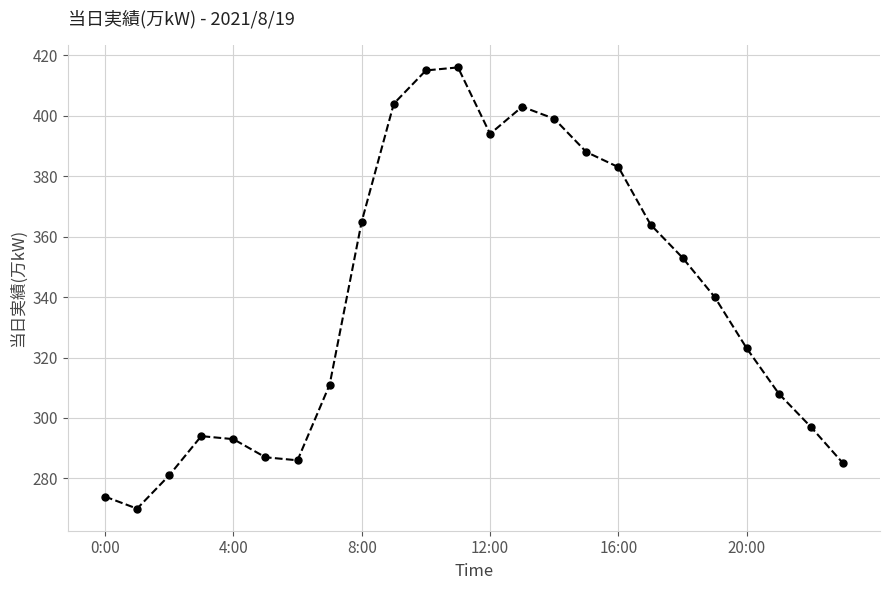

How many points are lower than both their immediate neighbors (excluding endpoints)?

3